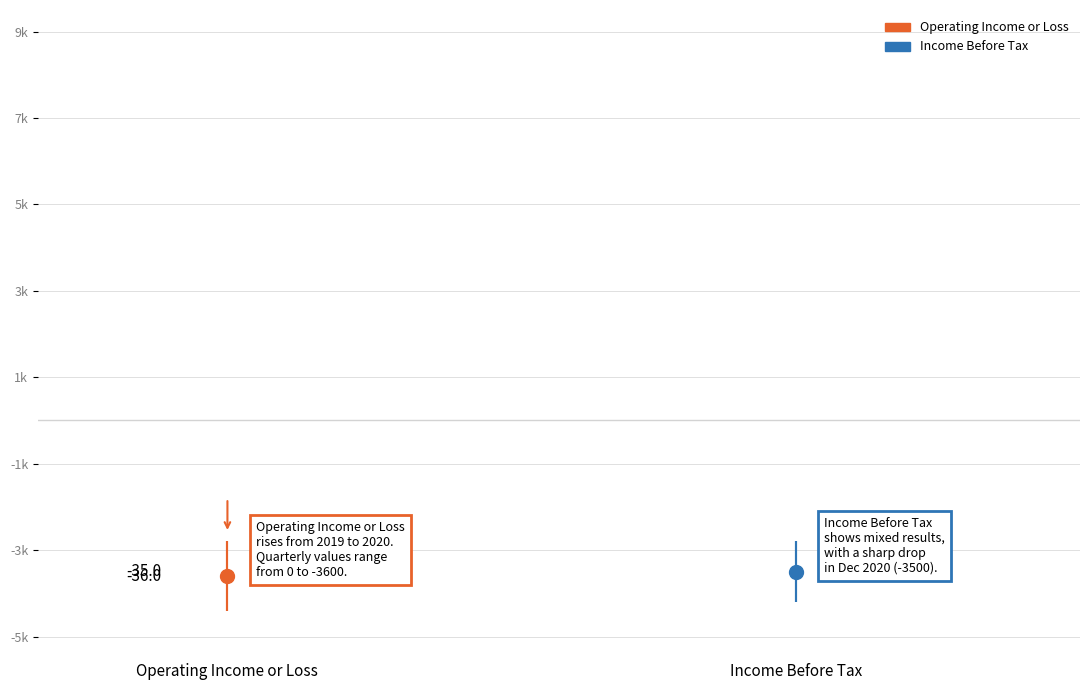

Is the value of Operating Income or Loss at 2020-09-30 greater than the value of Income Before Tax at 2019-09-30?

No